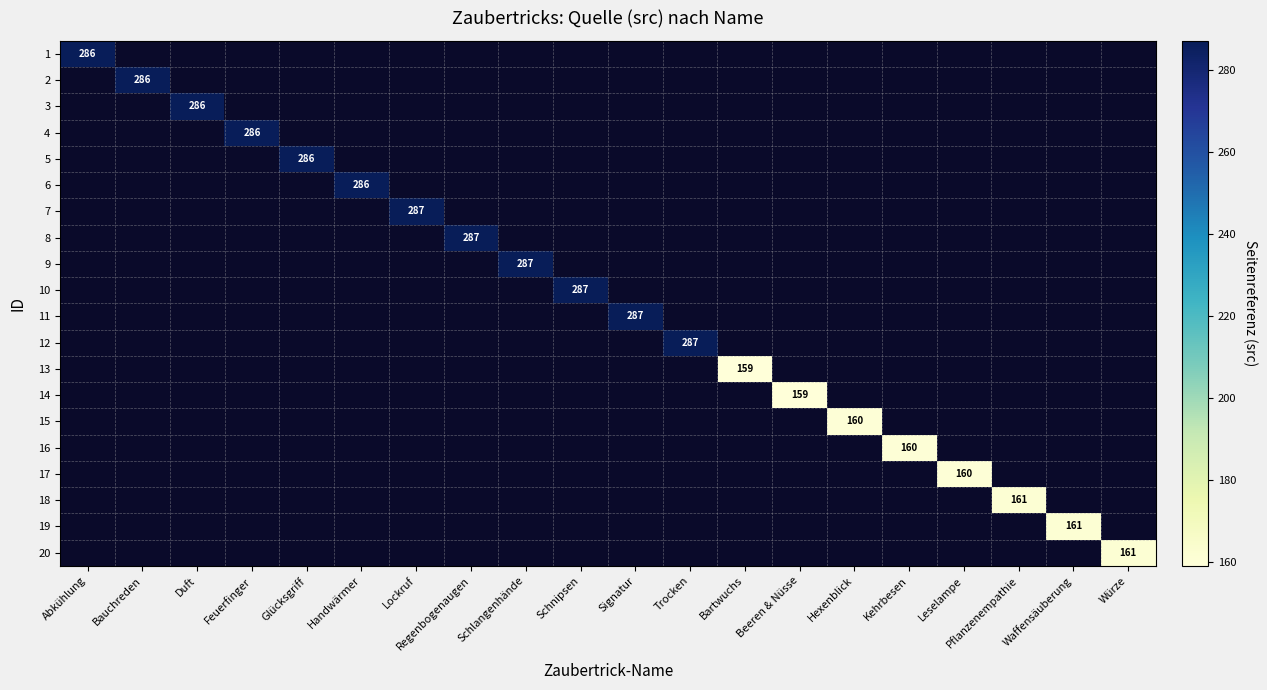

Count the number of categories in the chart.

20